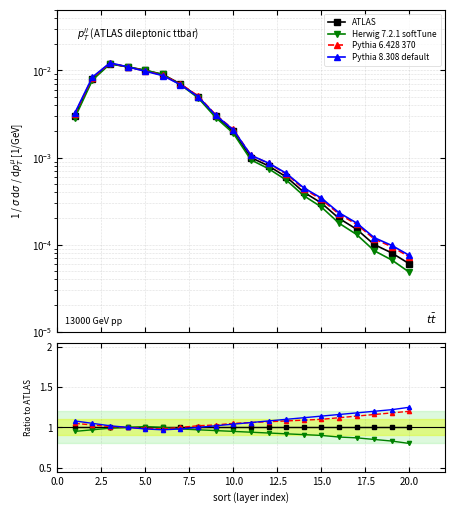

Is this an area chart (filled region under the line)?

No